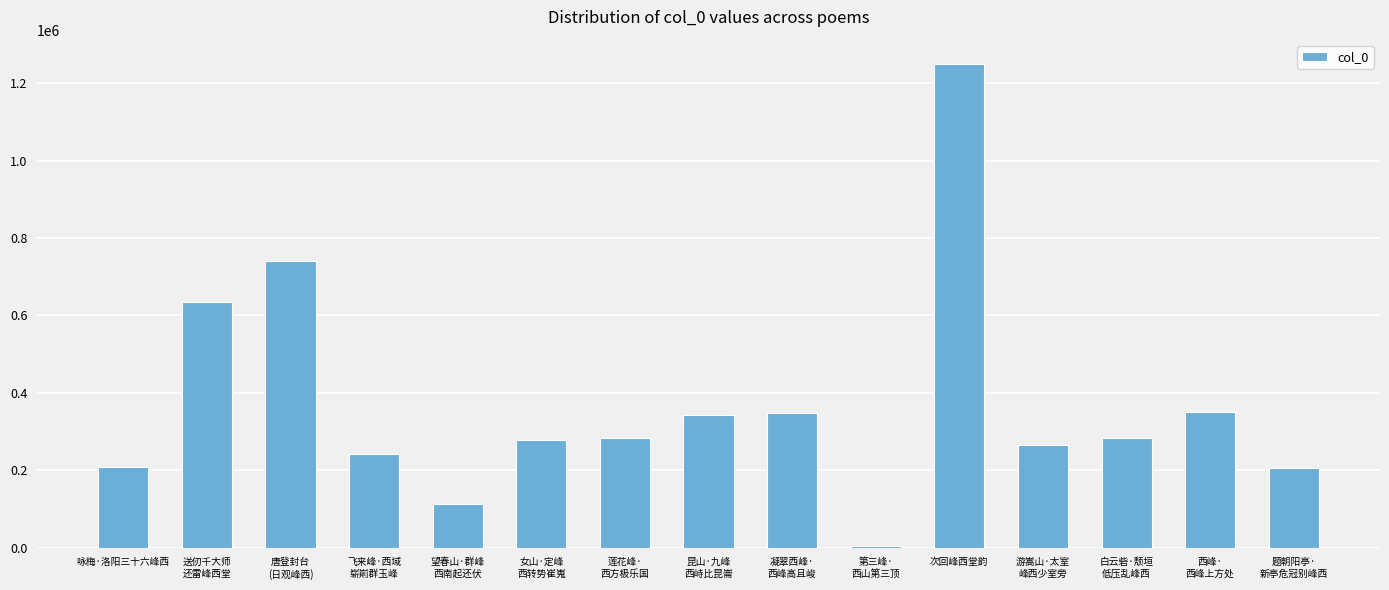

Which category has the highest value across all series?

次回峰西堂韵